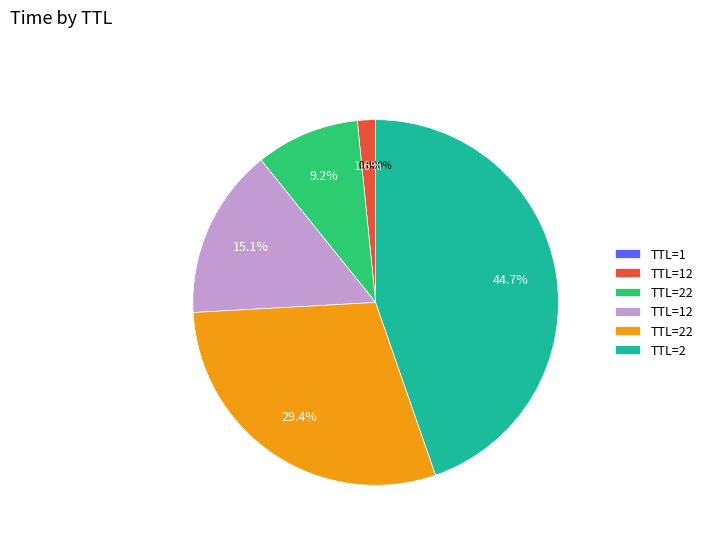

Is there a majority slice in this chart?

No